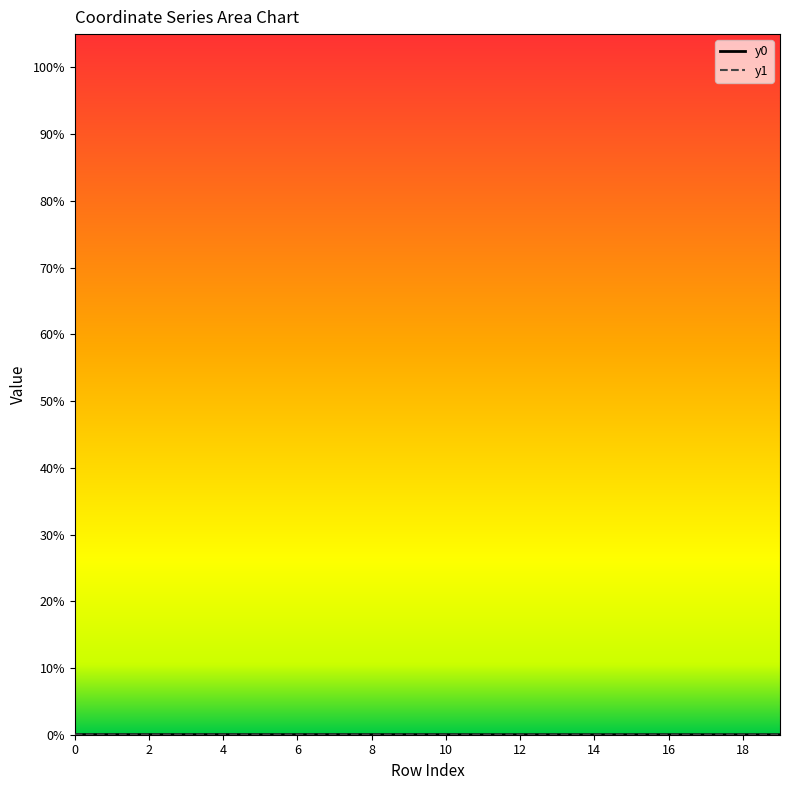

Which has a higher value, 18 or 4?

4